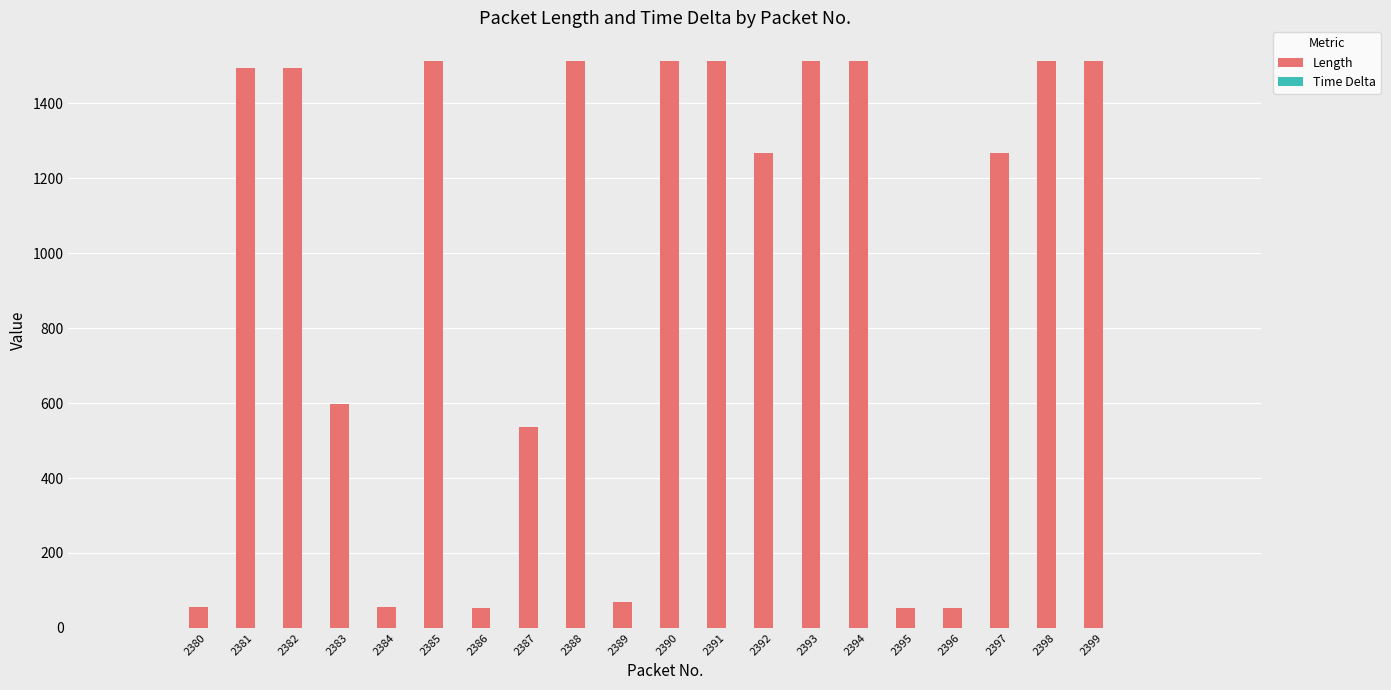

Which series has the widest spread of values?

Length